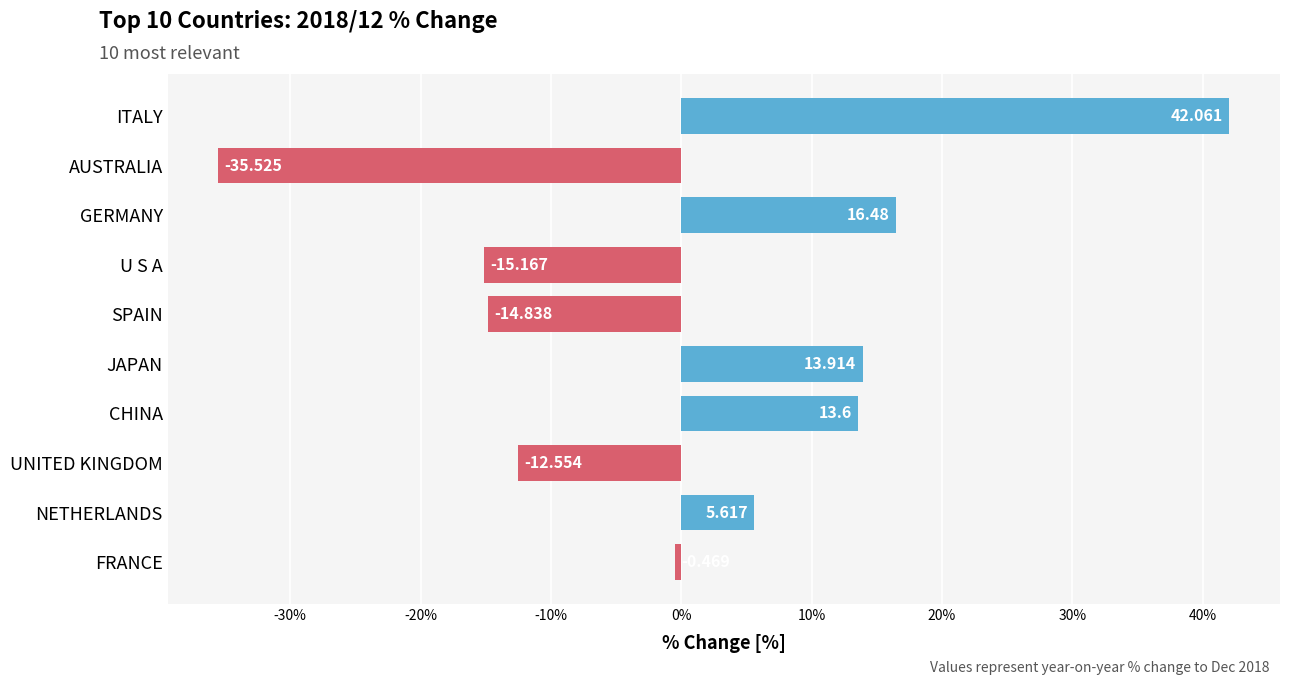

Where is the data nearest to the value 3?

NETHERLANDS